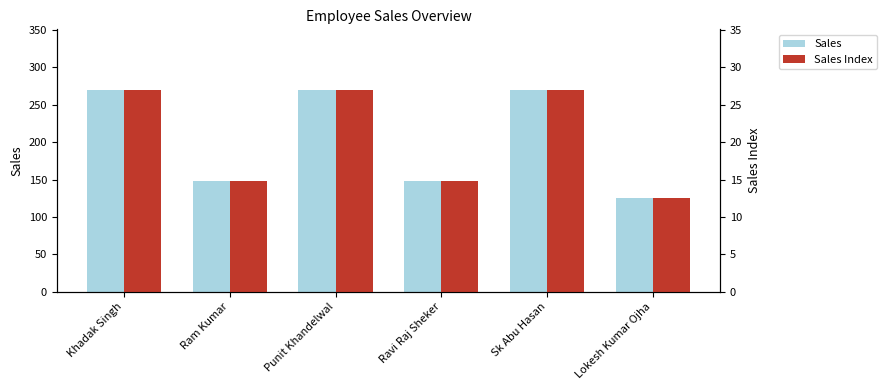

Which label corresponds to the smallest value in the chart?

Lokesh Kumar Ojha